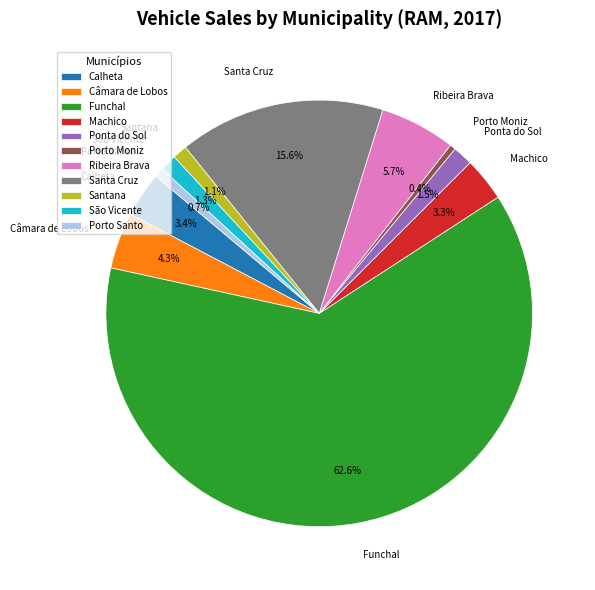

The São Vicente slice represents 15% of the pie. True or false?

False